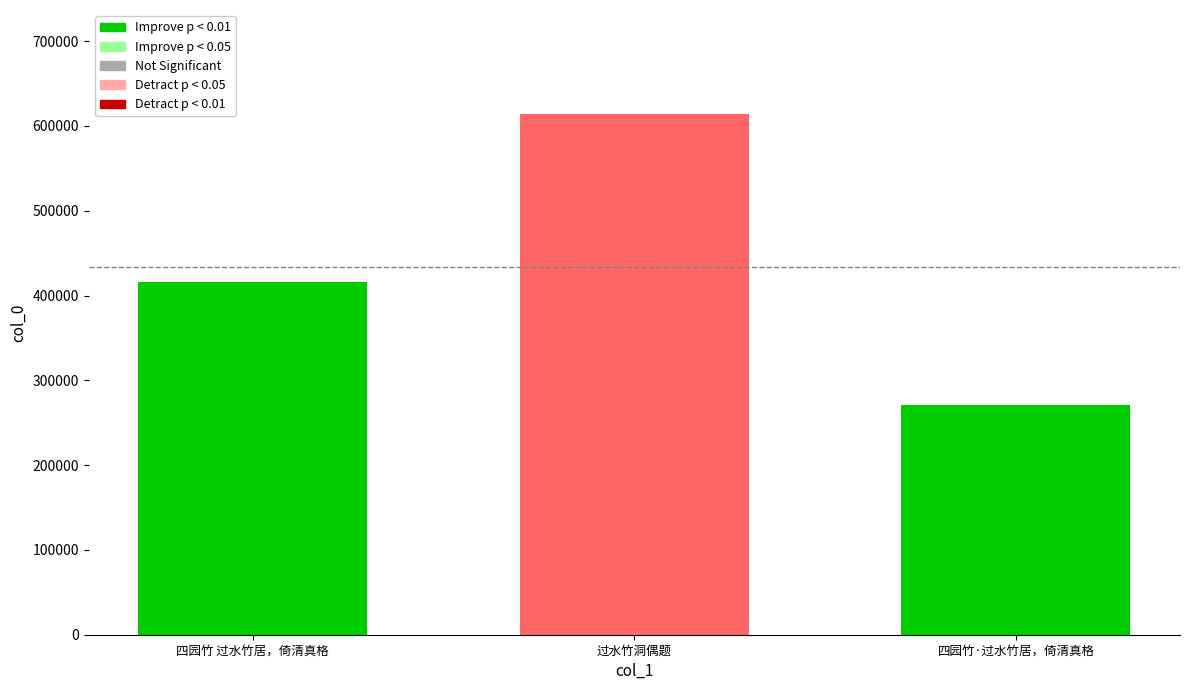

What is the difference between the second highest and minimum values?

144946